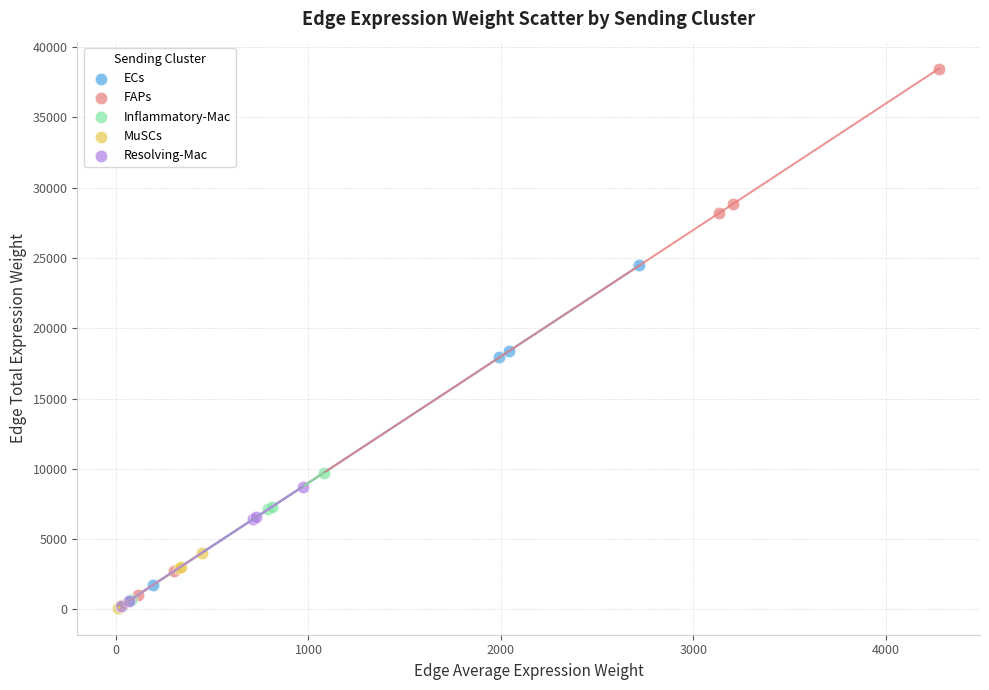

Which series has the largest Y range (max minus min)?

FAPs